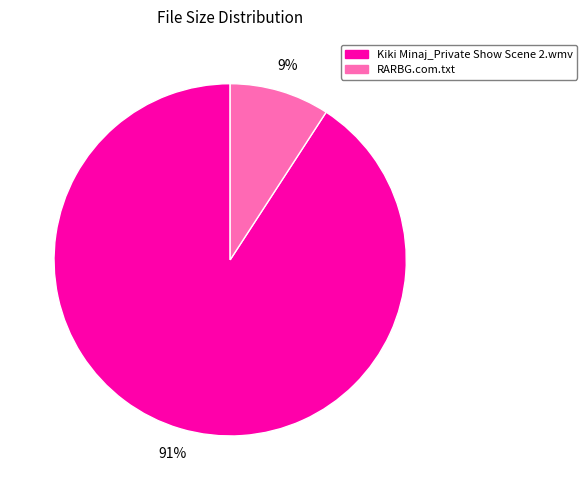

What percentage is the Kiki Minaj_Private Show Scene 2.wmv slice, to the nearest percent?

91%